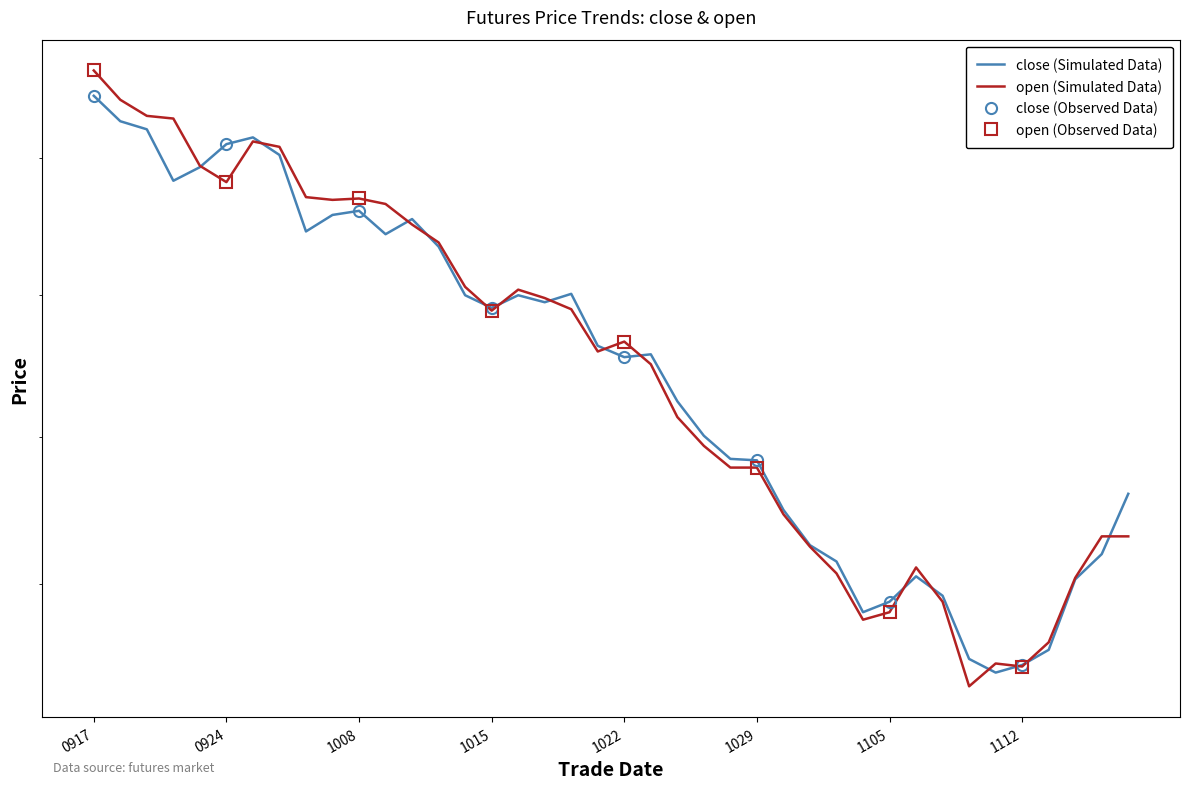

Is it true that open equals 6064 at 20191115?

True